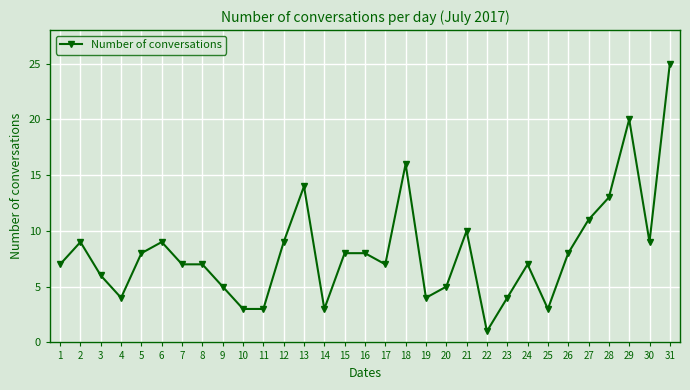

Reading left to right, transcribe all the data shown in this chart.

7	9	6	4	8	9	7	7	5	3	3	9	14	3	8	8	7	16	4	5	10	1	4	7	3	8	11	13	20	9	25